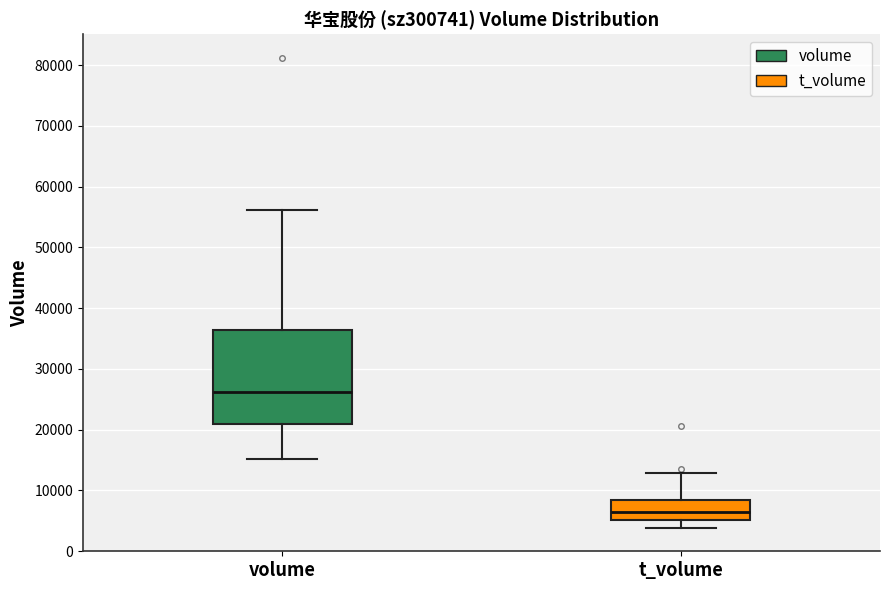

Reading left to right, transcribe this box plot: for each box, give where its median line is, the range the box spans, and where its two whiskers end, as read against the y-axis. The values are not printed on the chart, so give them approximately, as read against the axis.

volume: median 26000, box 21000 to 36000, whiskers 15000 to 56000
t_volume: median 6000, box 5000 to 8000, whiskers 4000 to 13000